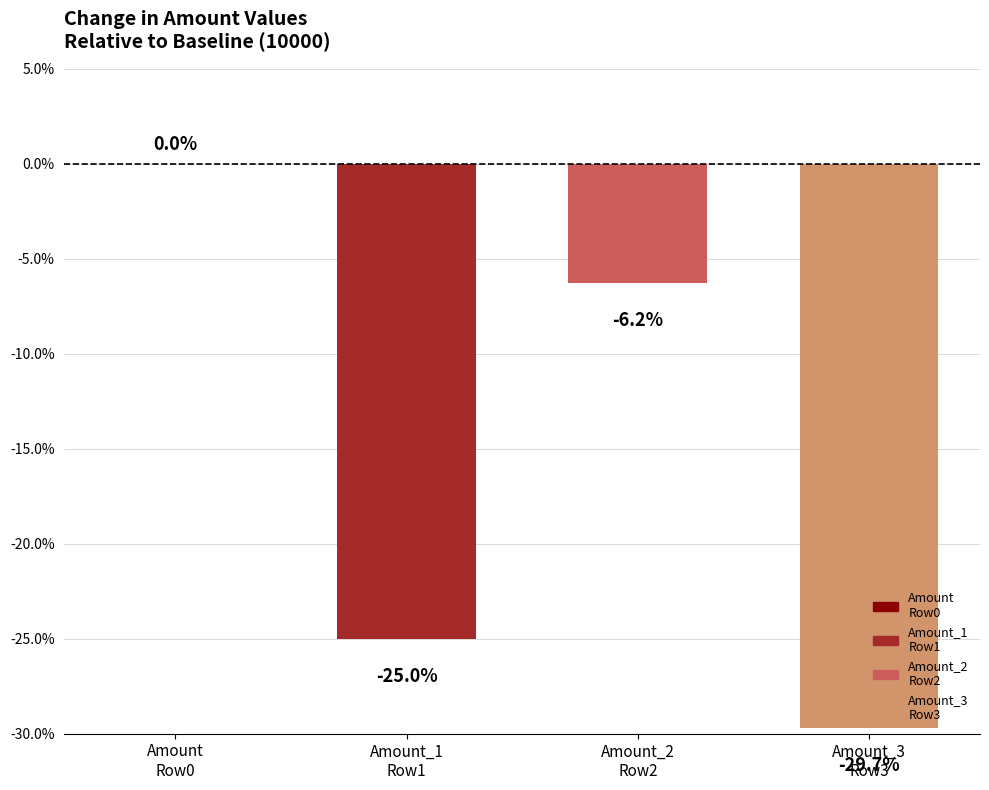

How many values are between -25 and 0?

3